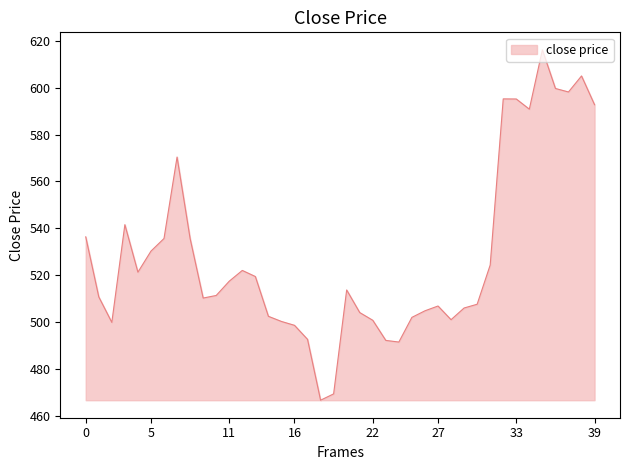

What is the minimum value shown in the chart?

466.6